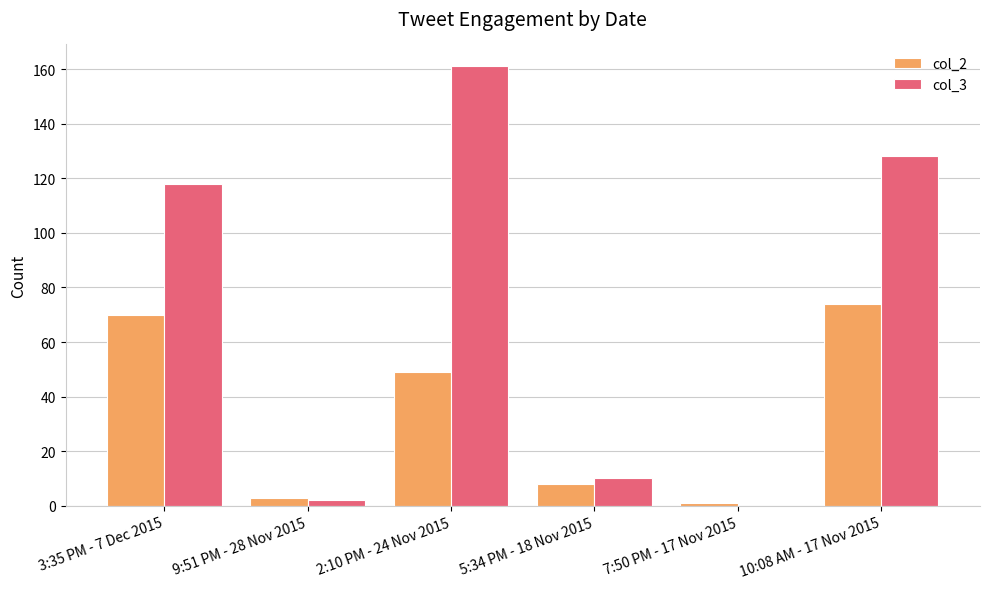

Which series has the largest total across all categories?

col_3